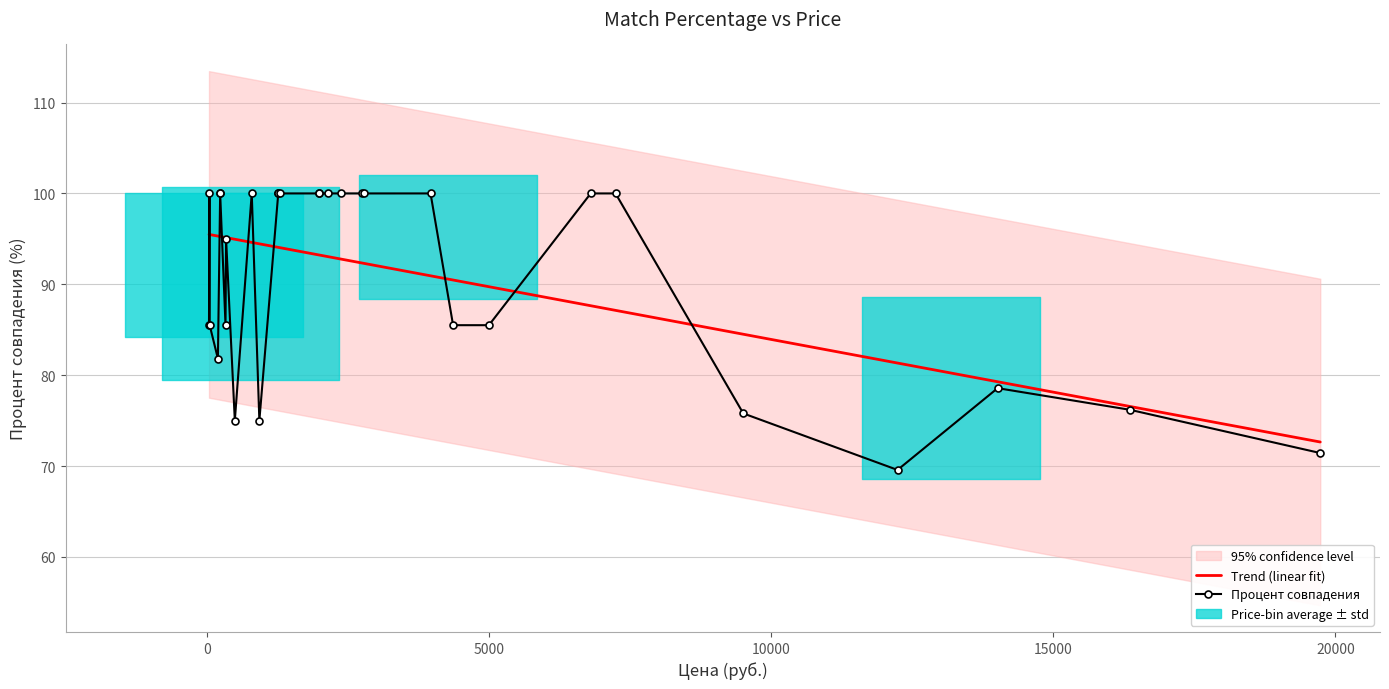

Is it true that the value at 27 is 85.5?

True